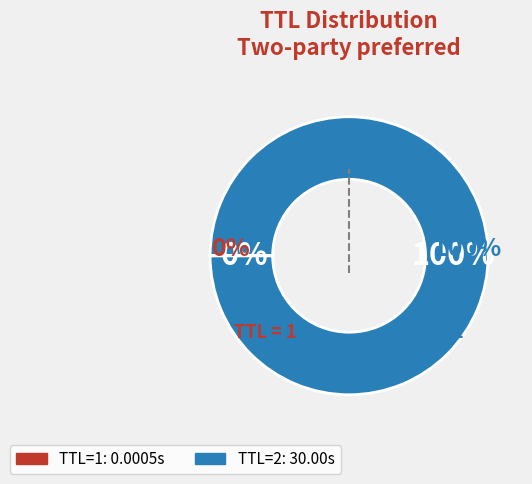

Combined, what portion of the pie is 1 and 2?

100.0%